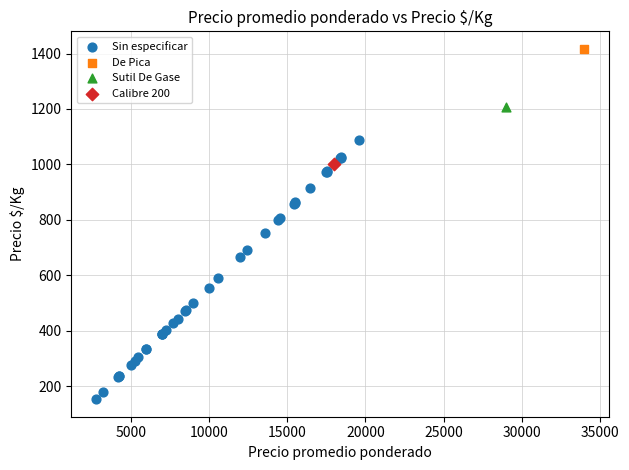

What are all the series names shown in the legend?

Sin especificar, De Pica, Sutil De Gase, Calibre 200